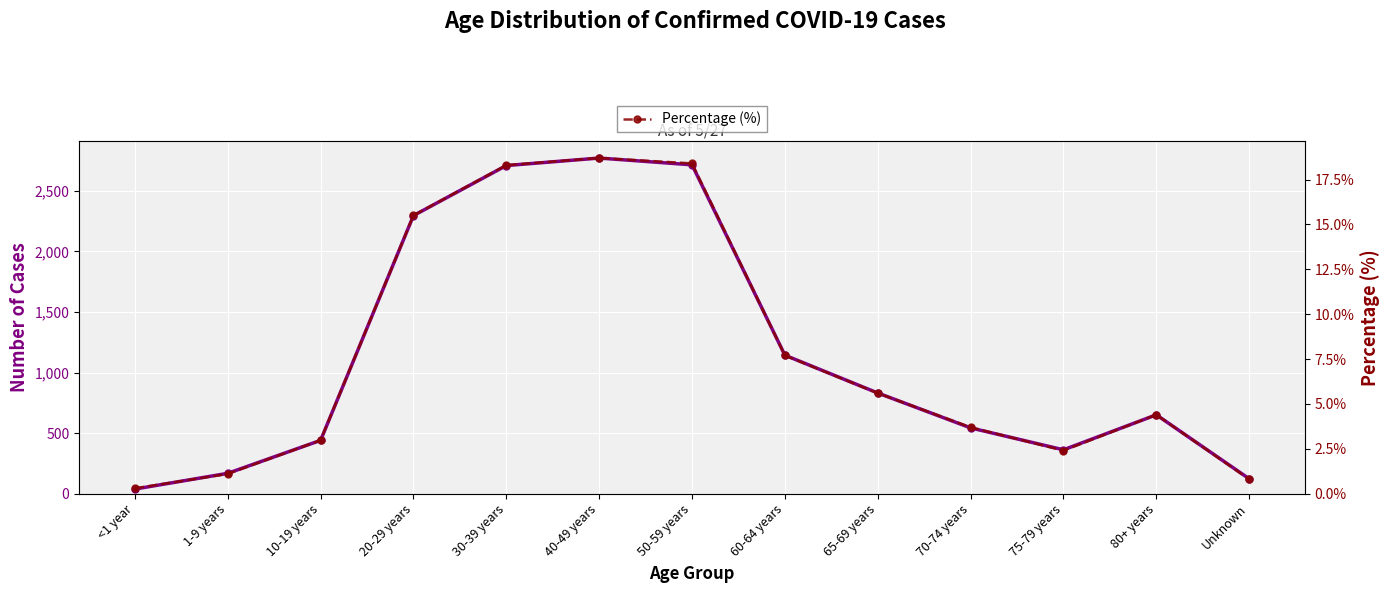

True or false: Number of Cases and Percentage (%) cross at least once.

False